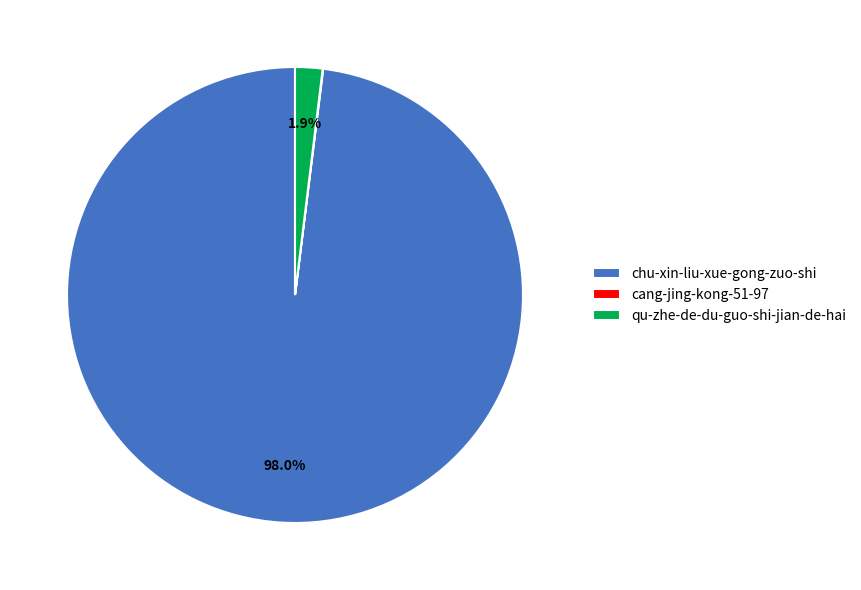

Does any single category account for the majority?

Yes